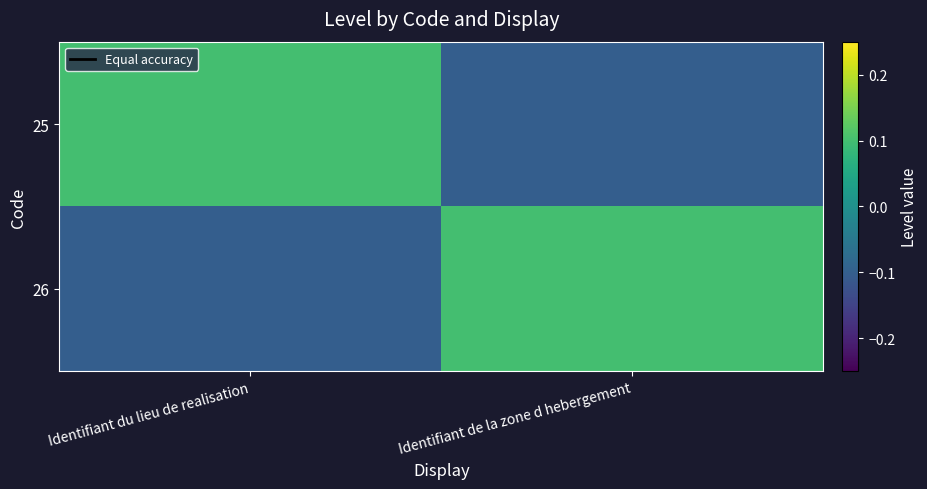

Which series has the largest total across all categories?

25